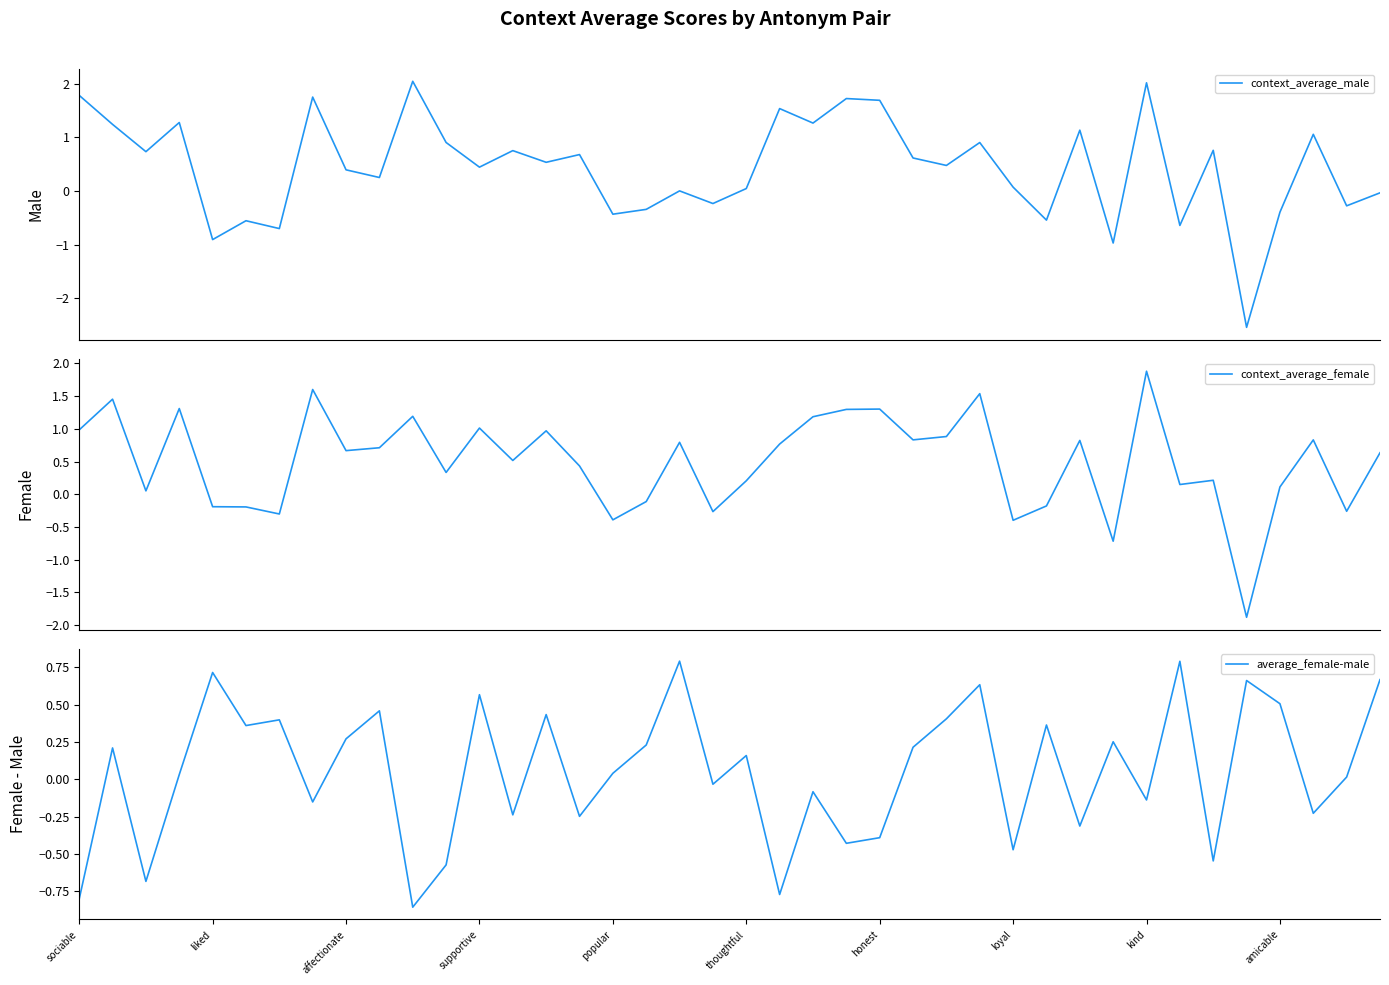

What is the maximum value for context_average_female?

1.9